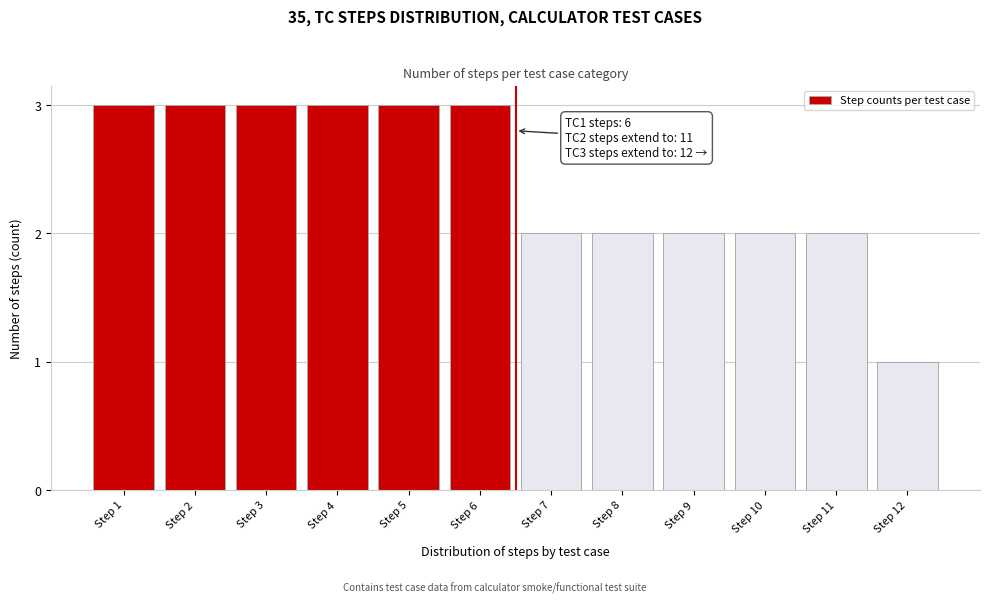

Reading left to right, transcribe all the data shown in this chart.

Step 1=3	Step 2=3	Step 3=3	Step 4=3	Step 5=3	Step 6=3	Step 7=2	Step 8=2	Step 9=2	Step 10=2	Step 11=2	Step 12=1